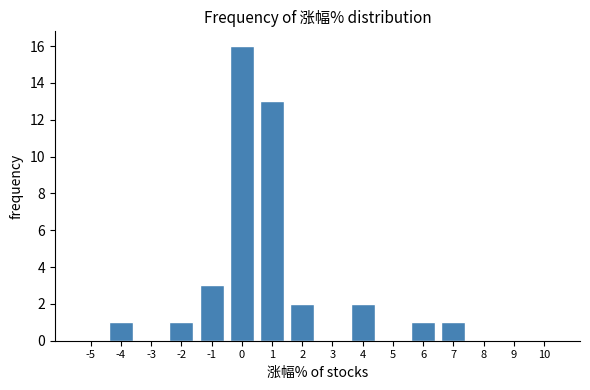

Reading left to right, extract all data points from this chart.

-5=0	-4=1	-3=0	-2=1	-1=3	0=16	1=13	2=2	3=0	4=2	5=0	6=1	7=1	8=0	9=0	10=0